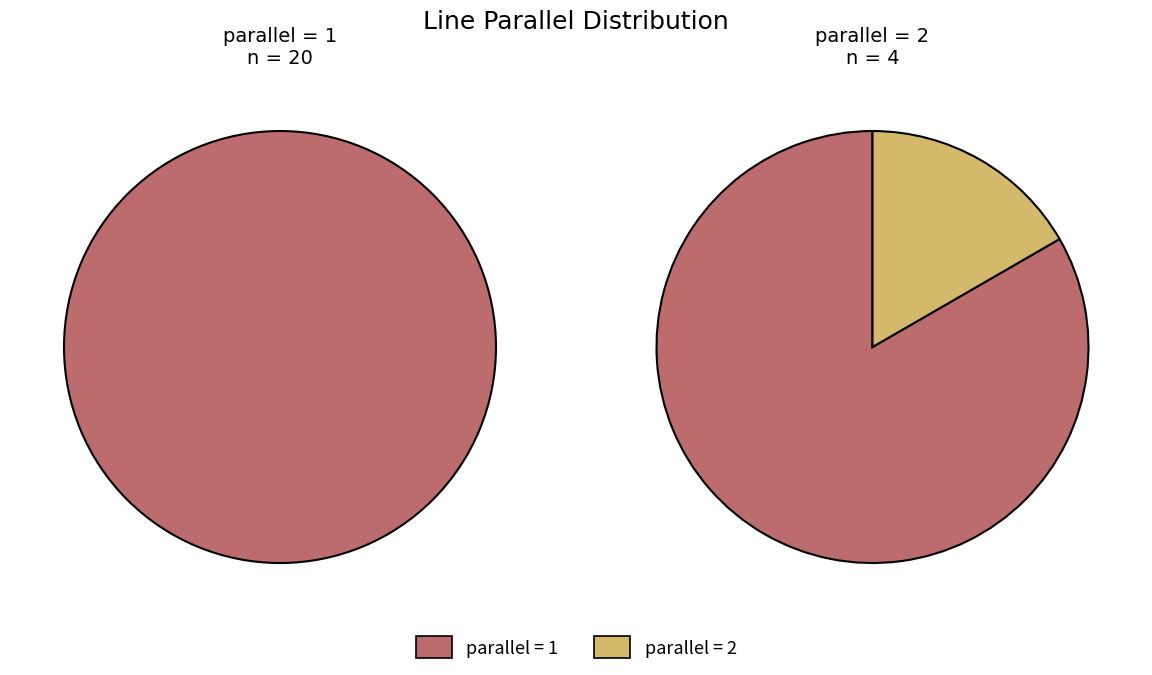

Do 1 and 2 together represent more than half of the pie?

Yes